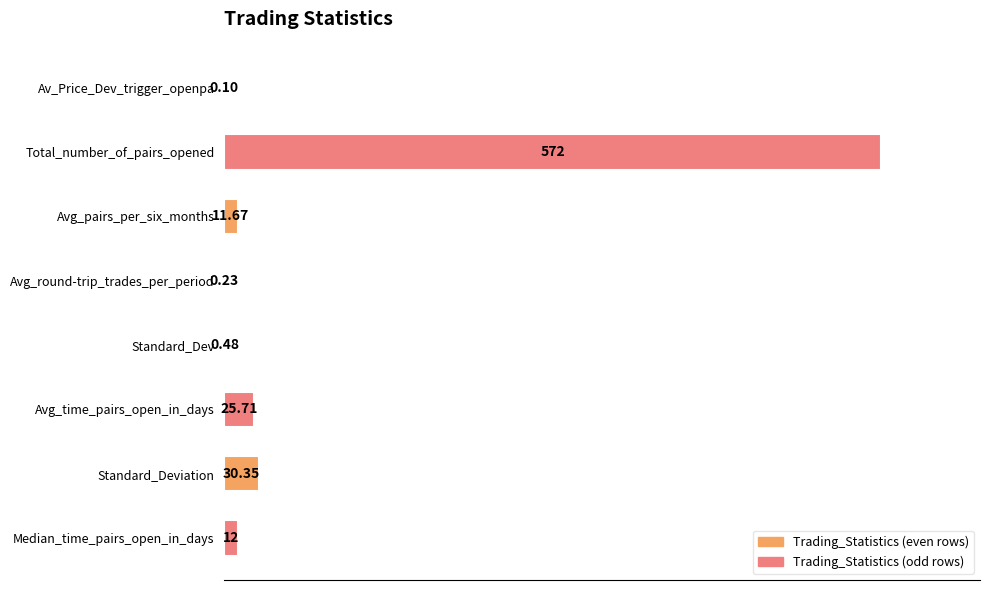

Count the number of values greater than 2.

5